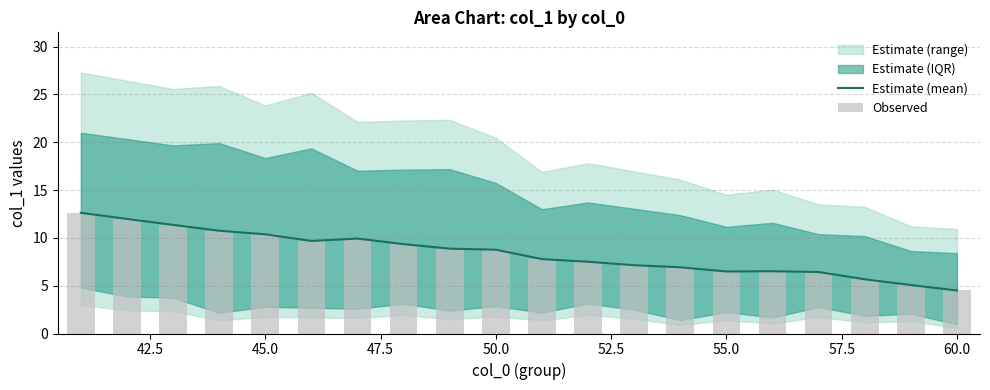

How many groups of bars are there?

20